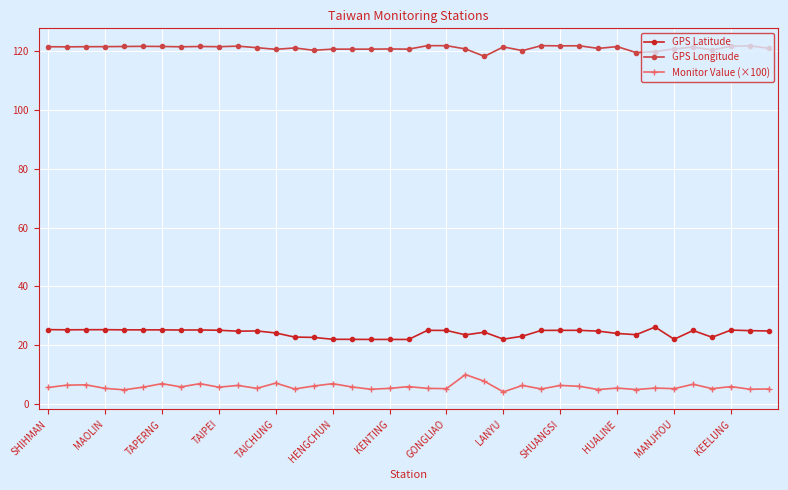

Which series has the largest total across all categories?

GPS Longitude